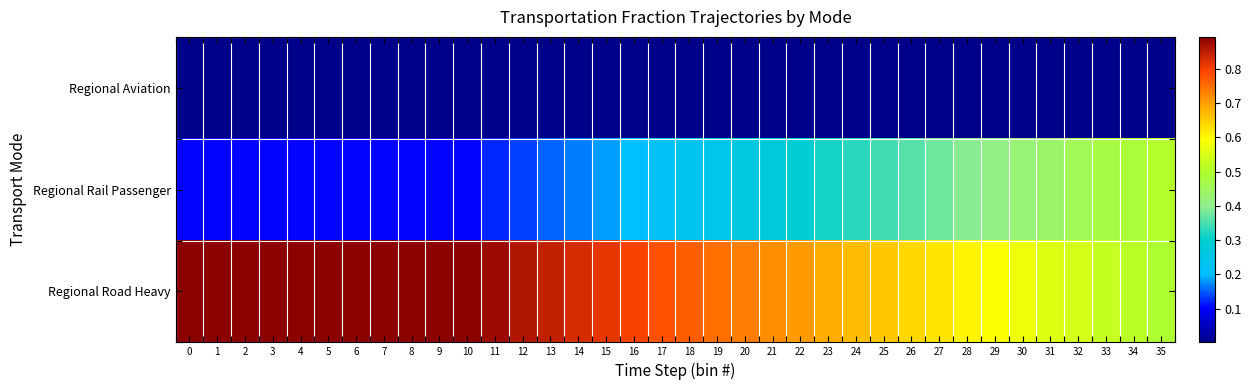

At which category is the sum across all series the highest?

12